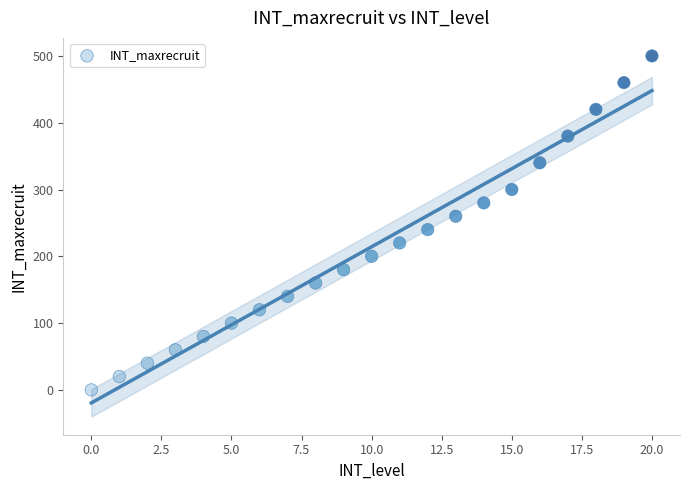

What is the range of Y values (max minus min)?

500